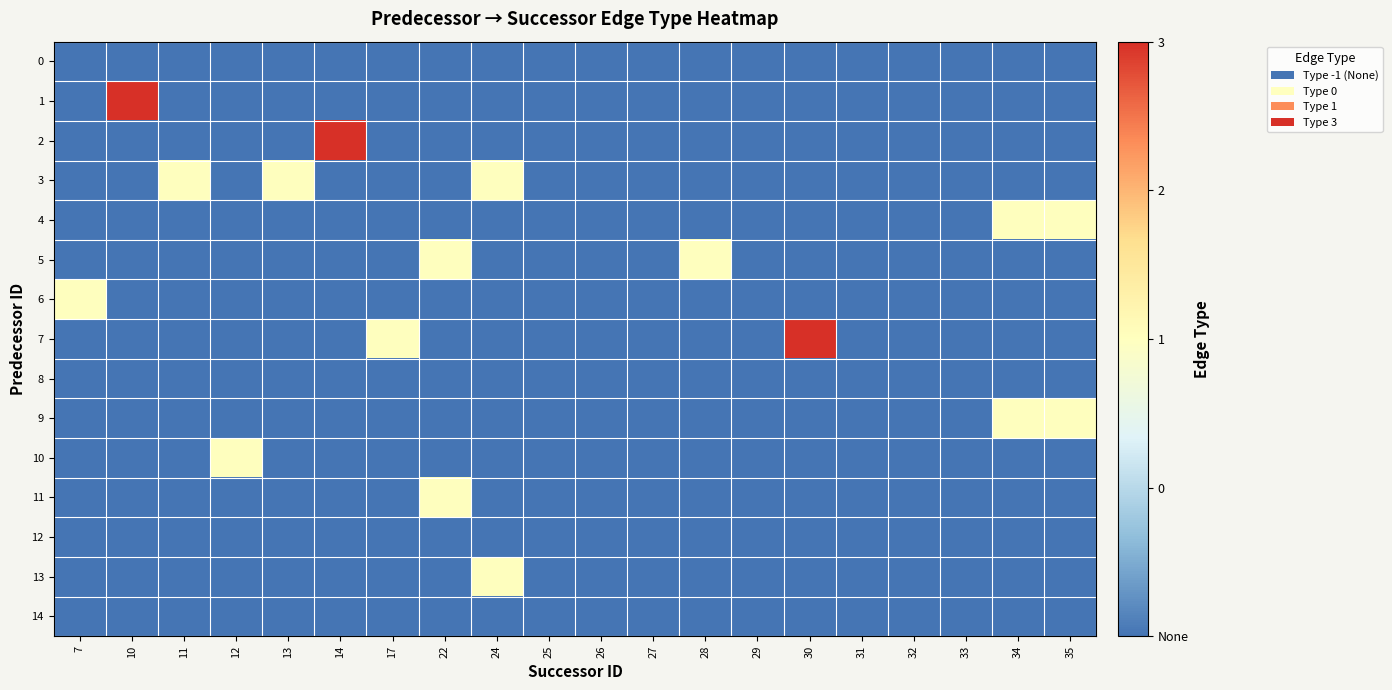

Reading left to right, transcribe all the data shown in this chart.

0: 7=-1	10=-1	11=-1	12=-1	13=-1	14=-1	17=-1	22=-1	24=-1	25=-1	26=-1	27=-1	28=-1	29=-1	30=-1	31=-1	32=-1	33=-1	34=-1	35=-1
1: 7=-1	10=3	11=-1	12=-1	13=-1	14=-1	17=-1	22=-1	24=-1	25=-1	26=-1	27=-1	28=-1	29=-1	30=-1	31=-1	32=-1	33=-1	34=-1	35=-1
2: 7=-1	10=-1	11=-1	12=-1	13=-1	14=3	17=-1	22=-1	24=-1	25=-1	26=-1	27=-1	28=-1	29=-1	30=-1	31=-1	32=-1	33=-1	34=-1	35=-1
3: 7=-1	10=-1	11=1	12=-1	13=1	14=-1	17=-1	22=-1	24=1	25=-1	26=-1	27=-1	28=-1	29=-1	30=-1	31=-1	32=-1	33=-1	34=-1	35=-1
4: 7=-1	10=-1	11=-1	12=-1	13=-1	14=-1	17=-1	22=-1	24=-1	25=-1	26=-1	27=-1	28=-1	29=-1	30=-1	31=-1	32=-1	33=-1	34=1	35=1
5: 7=-1	10=-1	11=-1	12=-1	13=-1	14=-1	17=-1	22=1	24=-1	25=-1	26=-1	27=-1	28=1	29=-1	30=-1	31=-1	32=-1	33=-1	34=-1	35=-1
6: 7=1	10=-1	11=-1	12=-1	13=-1	14=-1	17=-1	22=-1	24=-1	25=-1	26=-1	27=-1	28=-1	29=-1	30=-1	31=-1	32=-1	33=-1	34=-1	35=-1
7: 7=-1	10=-1	11=-1	12=-1	13=-1	14=-1	17=1	22=-1	24=-1	25=-1	26=-1	27=-1	28=-1	29=-1	30=3	31=-1	32=-1	33=-1	34=-1	35=-1
8: 7=-1	10=-1	11=-1	12=-1	13=-1	14=-1	17=-1	22=-1	24=-1	25=-1	26=-1	27=-1	28=-1	29=-1	30=-1	31=-1	32=-1	33=-1	34=-1	35=-1
9: 7=-1	10=-1	11=-1	12=-1	13=-1	14=-1	17=-1	22=-1	24=-1	25=-1	26=-1	27=-1	28=-1	29=-1	30=-1	31=-1	32=-1	33=-1	34=1	35=1
10: 7=-1	10=-1	11=-1	12=1	13=-1	14=-1	17=-1	22=-1	24=-1	25=-1	26=-1	27=-1	28=-1	29=-1	30=-1	31=-1	32=-1	33=-1	34=-1	35=-1
11: 7=-1	10=-1	11=-1	12=-1	13=-1	14=-1	17=-1	22=1	24=-1	25=-1	26=-1	27=-1	28=-1	29=-1	30=-1	31=-1	32=-1	33=-1	34=-1	35=-1
12: 7=-1	10=-1	11=-1	12=-1	13=-1	14=-1	17=-1	22=-1	24=-1	25=-1	26=-1	27=-1	28=-1	29=-1	30=-1	31=-1	32=-1	33=-1	34=-1	35=-1
13: 7=-1	10=-1	11=-1	12=-1	13=-1	14=-1	17=-1	22=-1	24=1	25=-1	26=-1	27=-1	28=-1	29=-1	30=-1	31=-1	32=-1	33=-1	34=-1	35=-1
14: 7=-1	10=-1	11=-1	12=-1	13=-1	14=-1	17=-1	22=-1	24=-1	25=-1	26=-1	27=-1	28=-1	29=-1	30=-1	31=-1	32=-1	33=-1	34=-1	35=-1